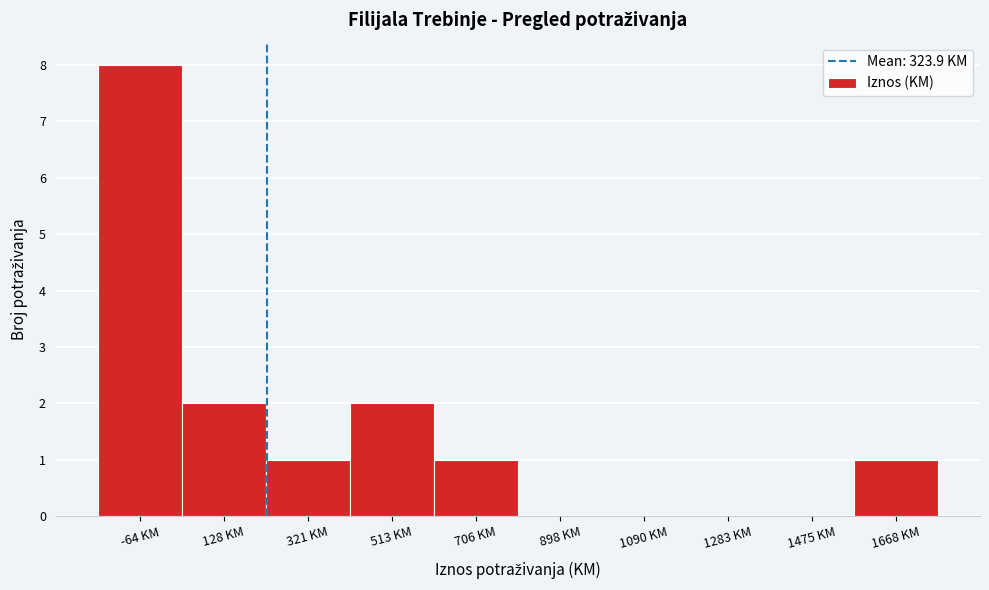

Reading left to right, list all the values displayed in this chart.

-64 KM=8	128 KM=2	321 KM=1	513 KM=2	706 KM=1	898 KM=0	1090 KM=0	1283 KM=0	1475 KM=0	1668 KM=1